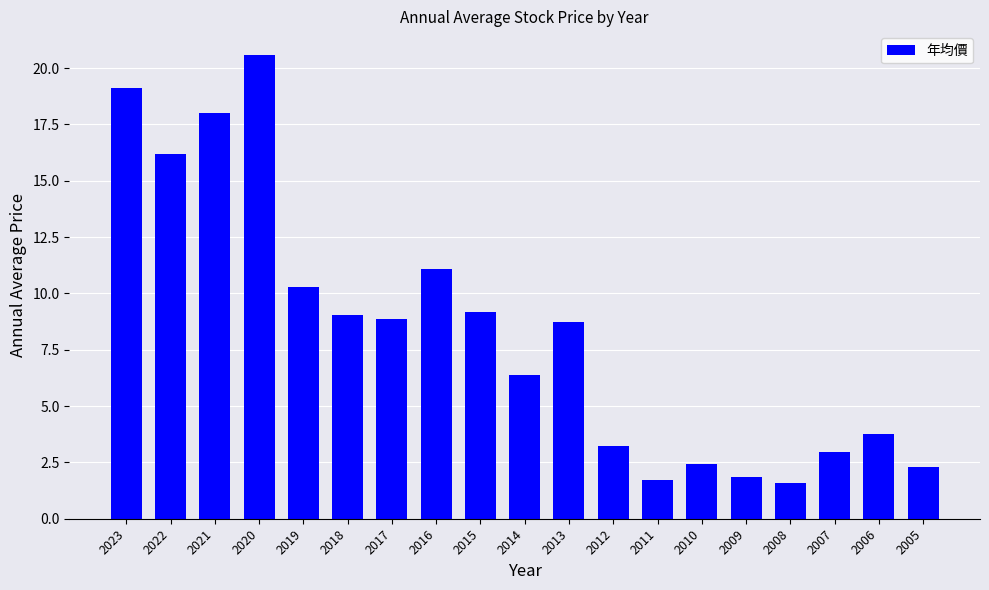

What is the difference between the maximum and second lowest values?

18.9